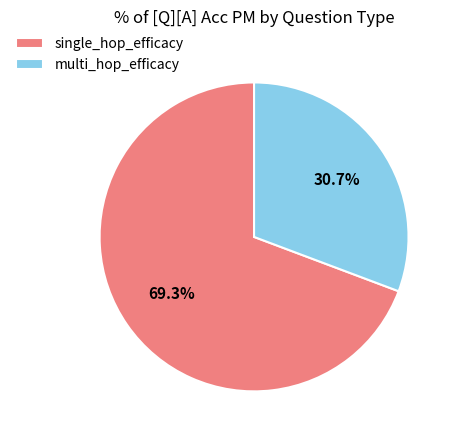

Count the number of slices in the pie.

2